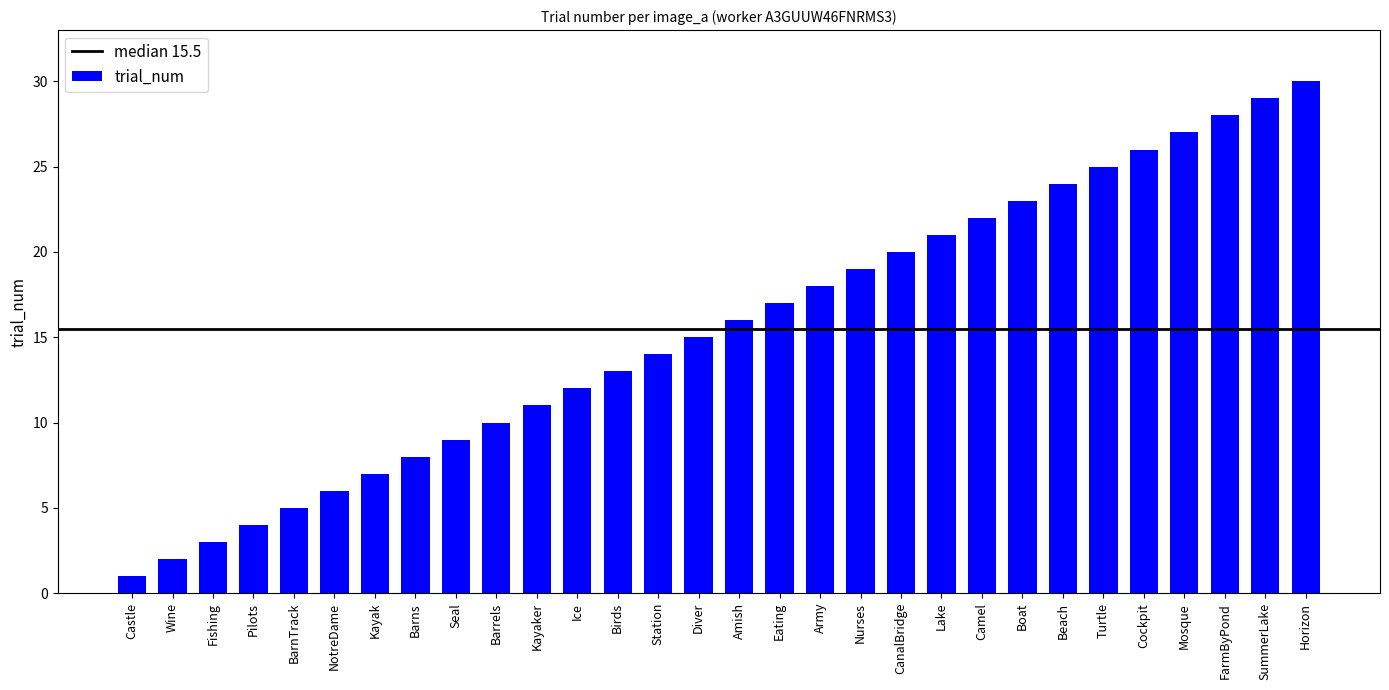

List the labels in order of value, largest first.

Horizon, SummerLake, FarmByPond, Mosque, Cockpit, Turtle, Beach, Boat, Camel, Lake, CanalBridge, Nurses, Army, Eating, Amish, Diver, Station, Birds, Ice, Kayaker, Barrels, Seal, Barns, Kayak, NotreDame, BarnTrack, Pilots, Fishing, Wine, Castle